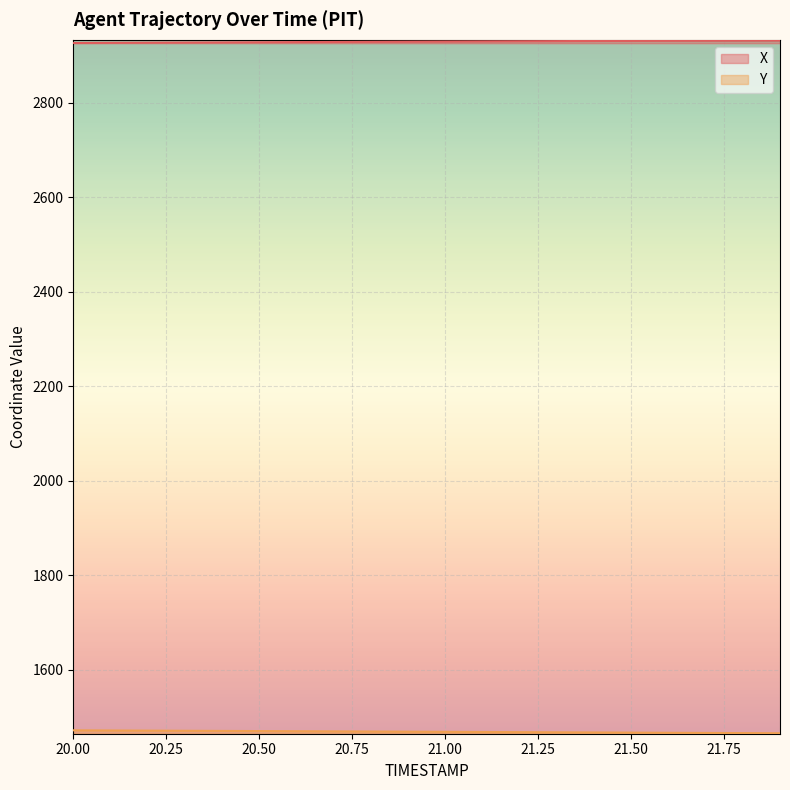

Does the chart display data point markers on the line(s)?

No